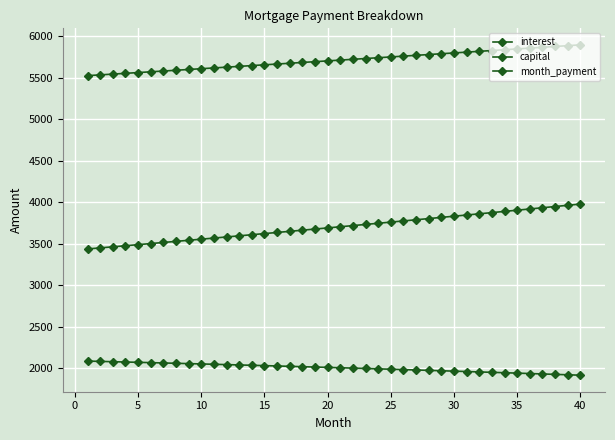

Which series has the largest total across all categories?

month_payment